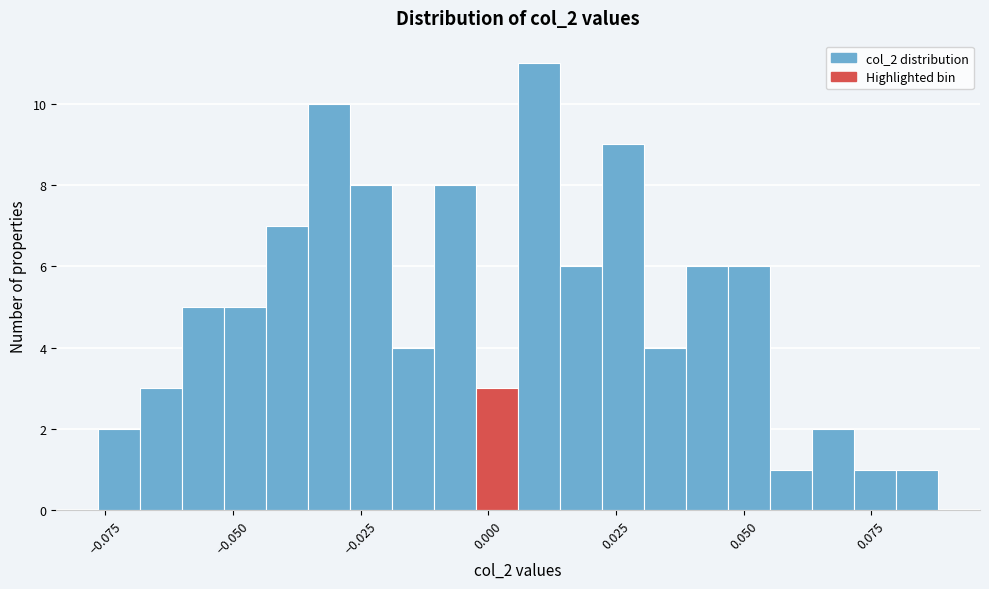

Read against the x-axis, roughly where is the centre of the tallest bar?

0.010